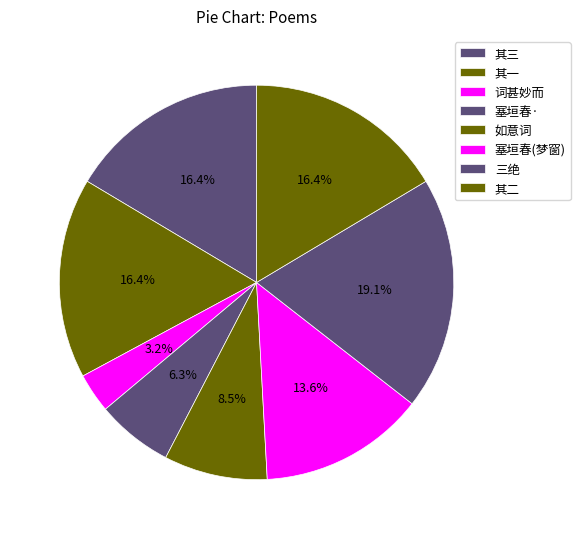

Count the number of slices in the pie.

8